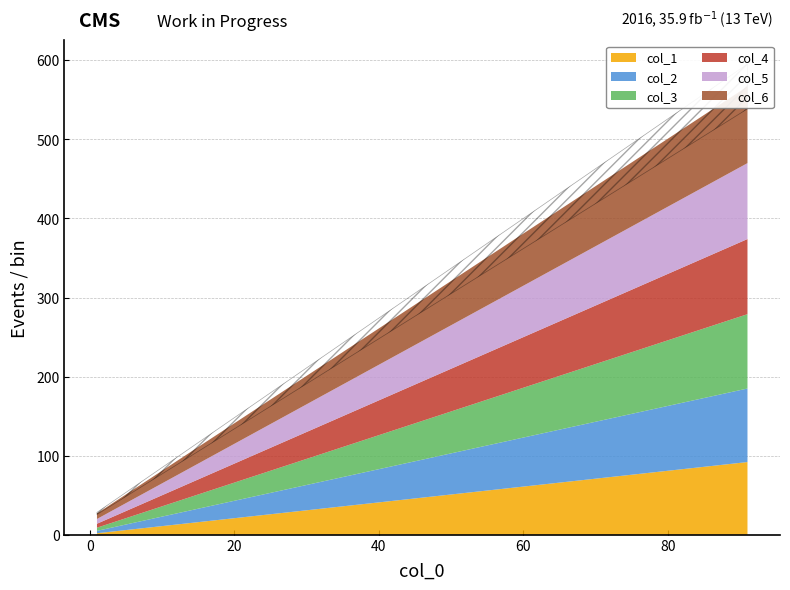

What is the difference between the maximum and minimum values in the col_4 series?

90